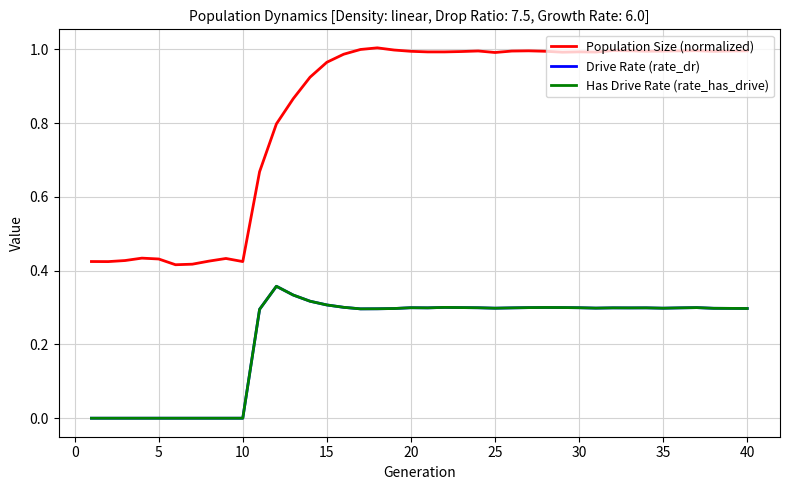

Does the chart display data point markers on the line(s)?

No